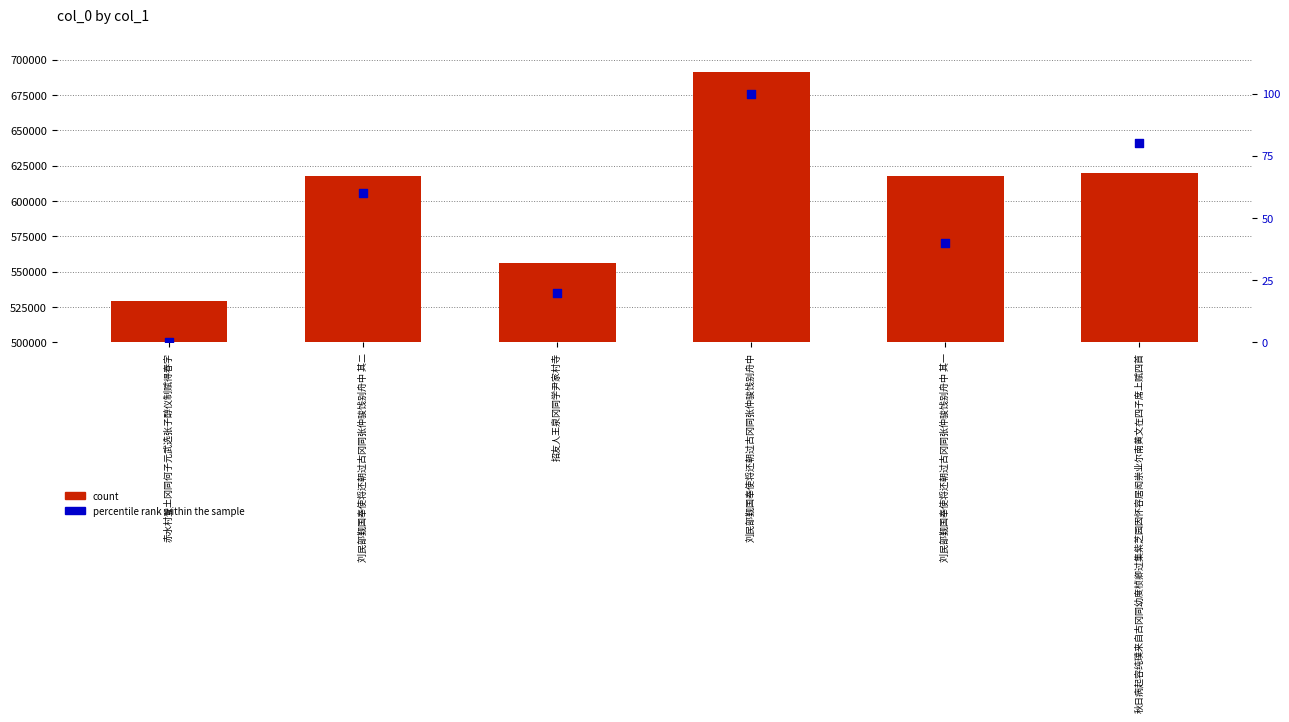

Which series has the largest total across all categories?

count